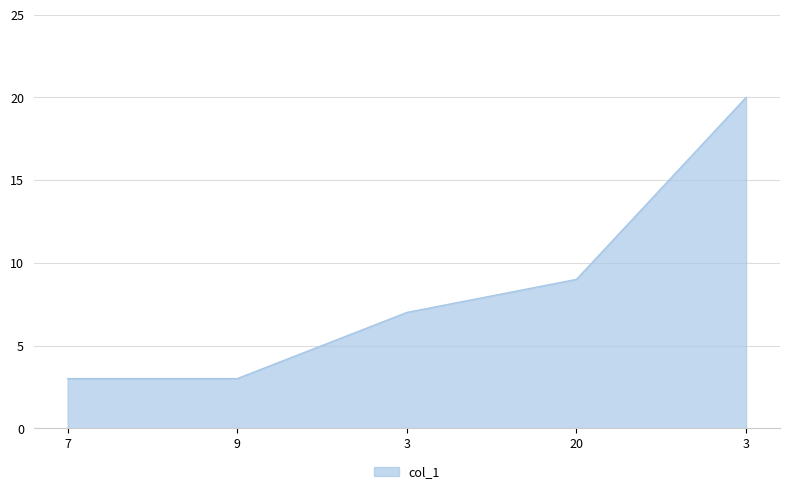

True or false: the data shows 20 at 3.

True